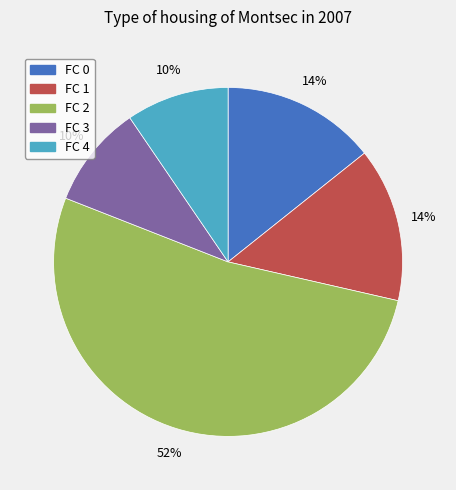

To the nearest percent, what portion does FC 3 represent?

10%